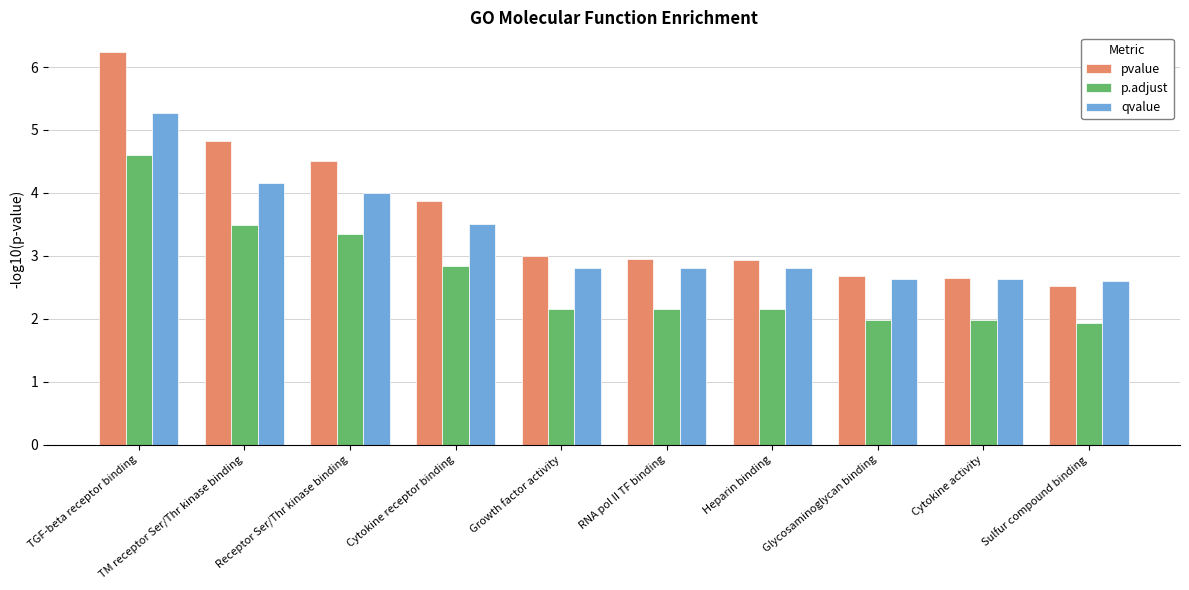

What is the highest value of the p.adjust series?

4.6